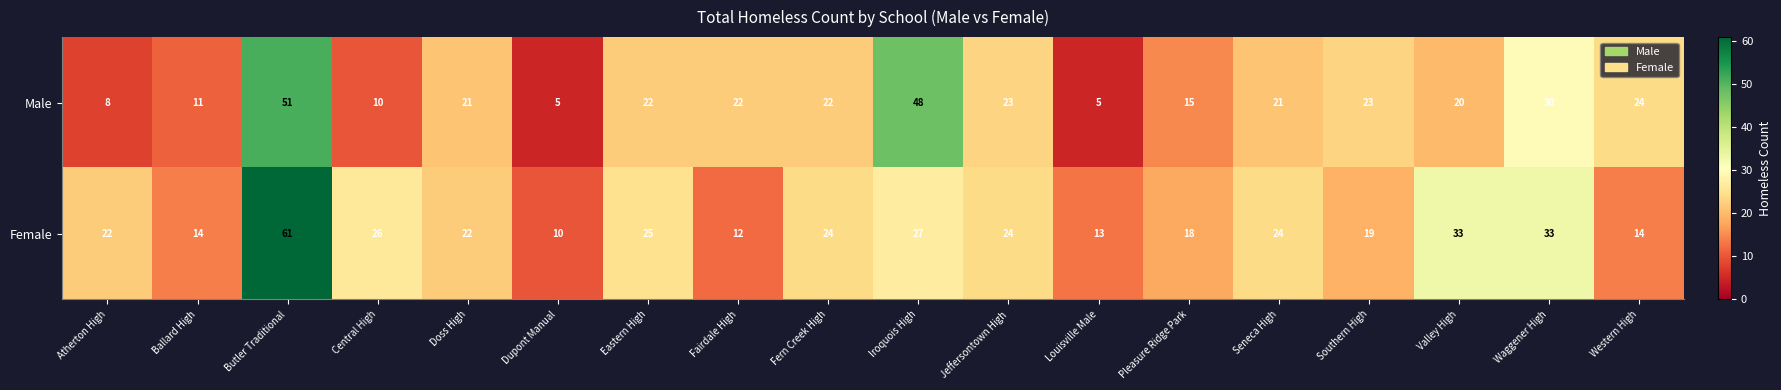

How many data points in Female are less than 24?

9